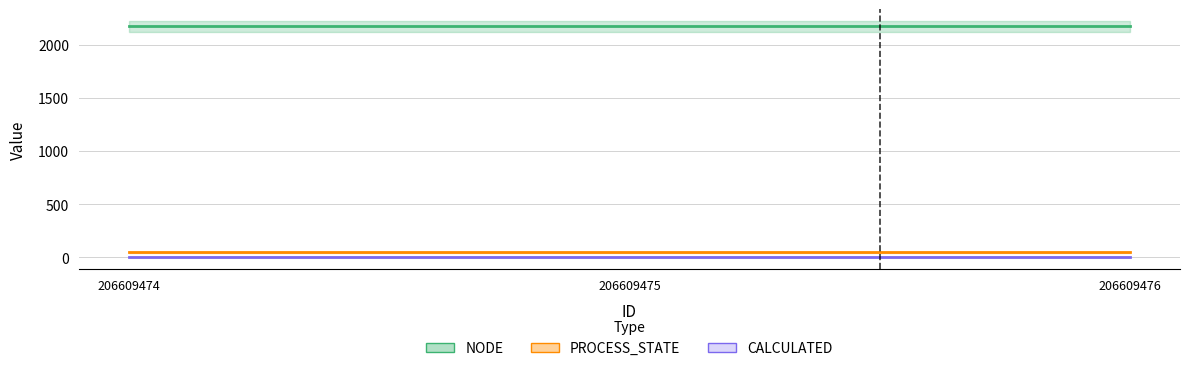

Reading left to right, list all the values displayed in this chart.

NODE: 2175	2175	2175
PROCESS_STATE: 47	47	47
CALCULATED: 1	1	1